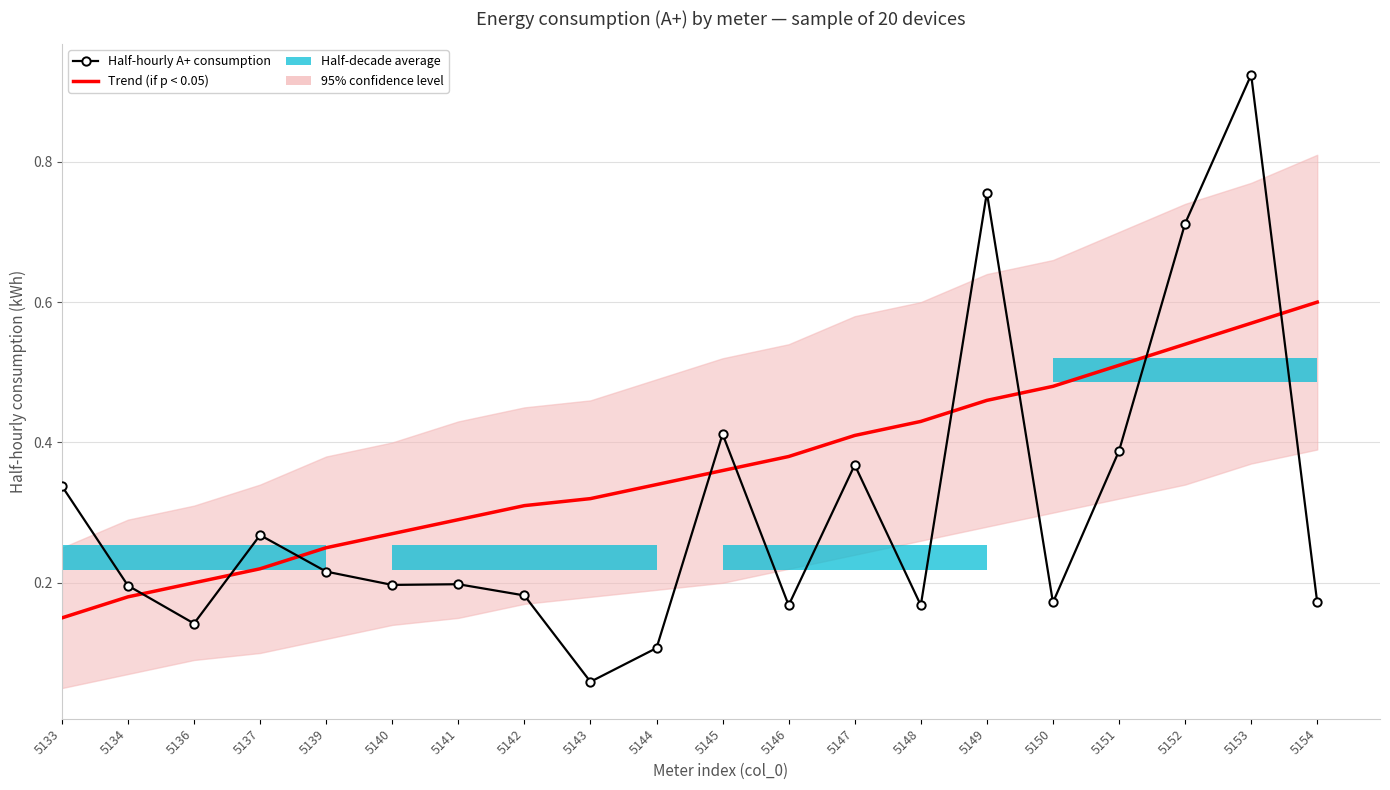

Is the value of Trend (if p < 0.05) at 5144 greater than the value of Half-hourly A+ consumption at 5151?

No